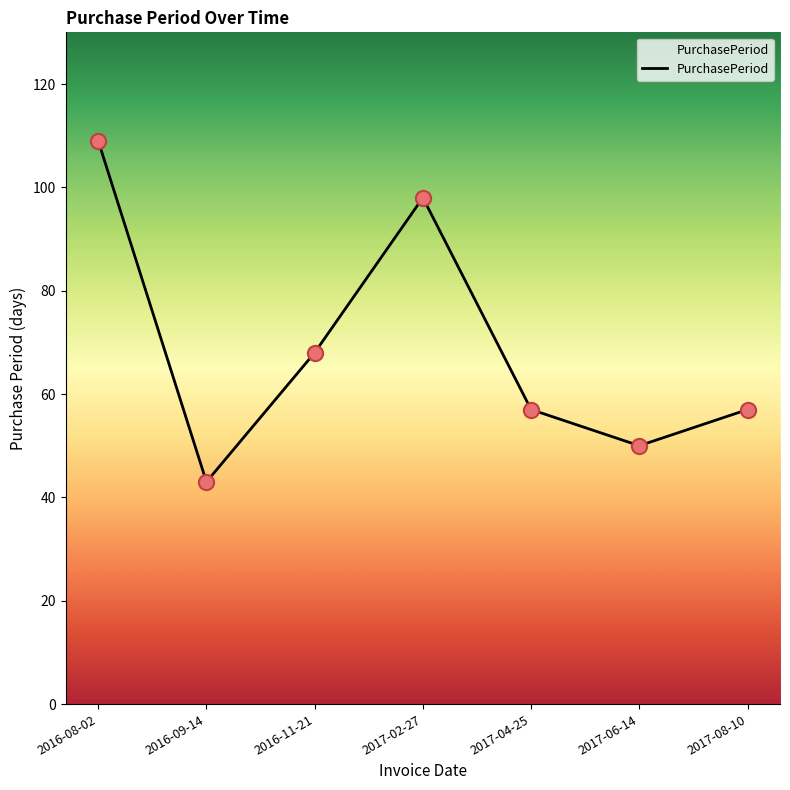

Between 2017-02-27 and 2016-08-02, which is larger?

2016-08-02